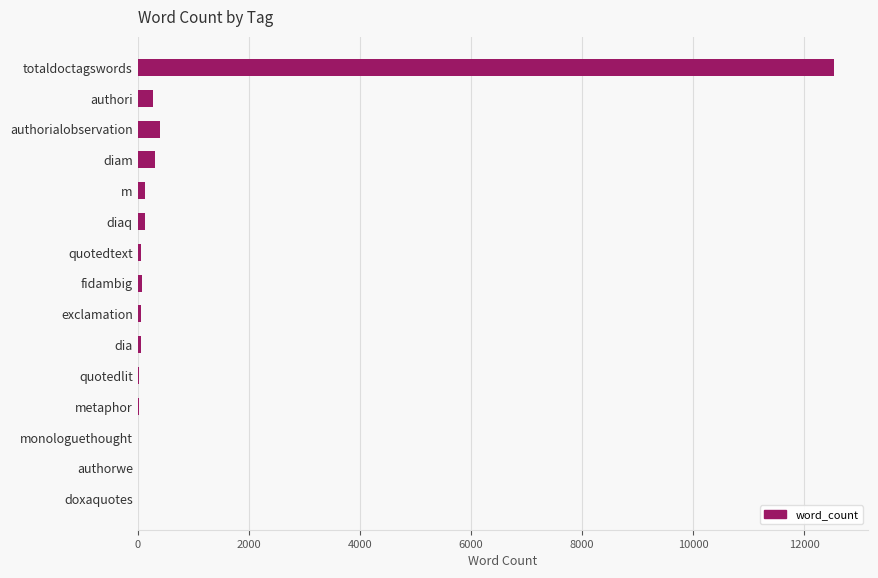

What is the greatest value displayed?

12530